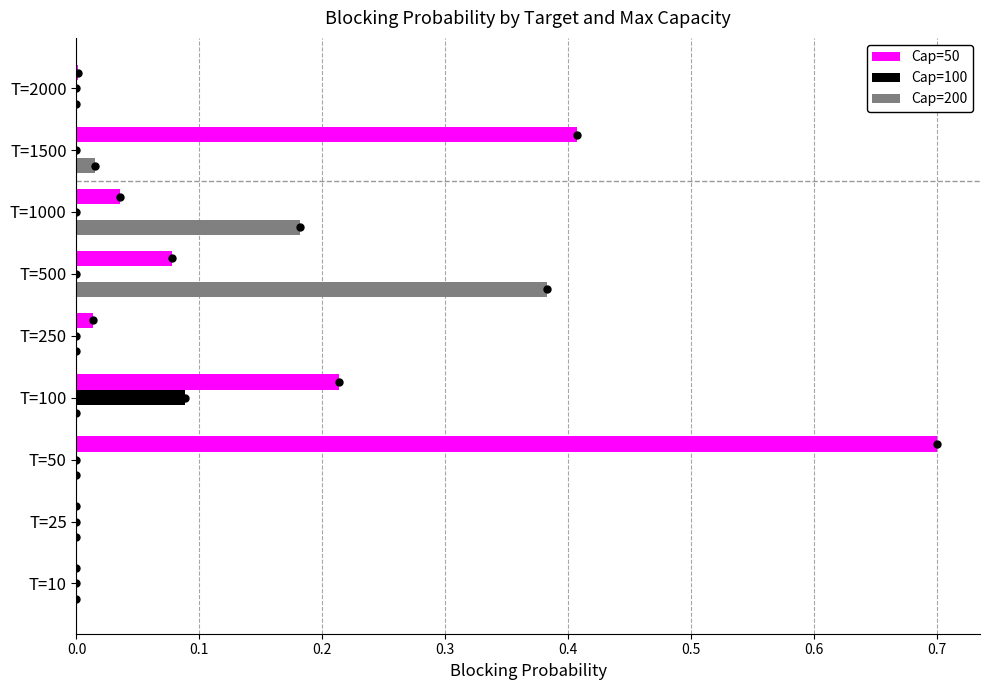

What is the total value across all series at T=100?

0.3